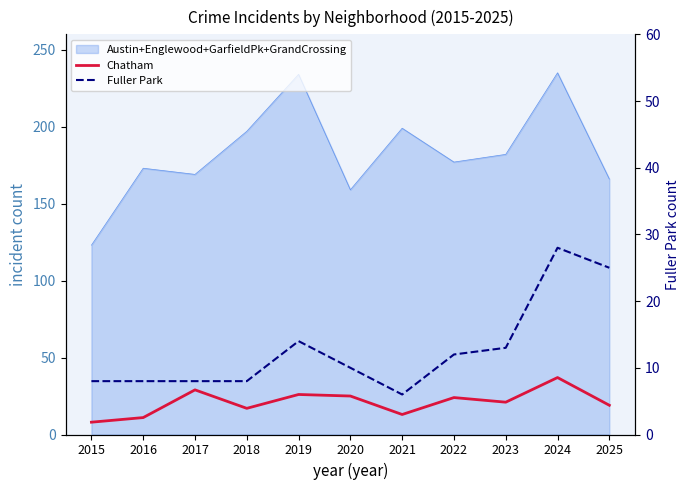

What is the value of the Chatham point at the 9th from the left?

21